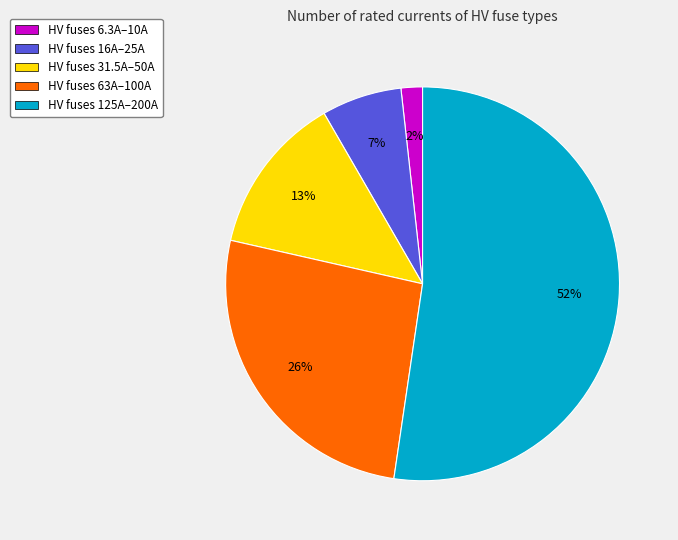

True or false: HV fuses 63A–100A accounts for 26% of the total.

True